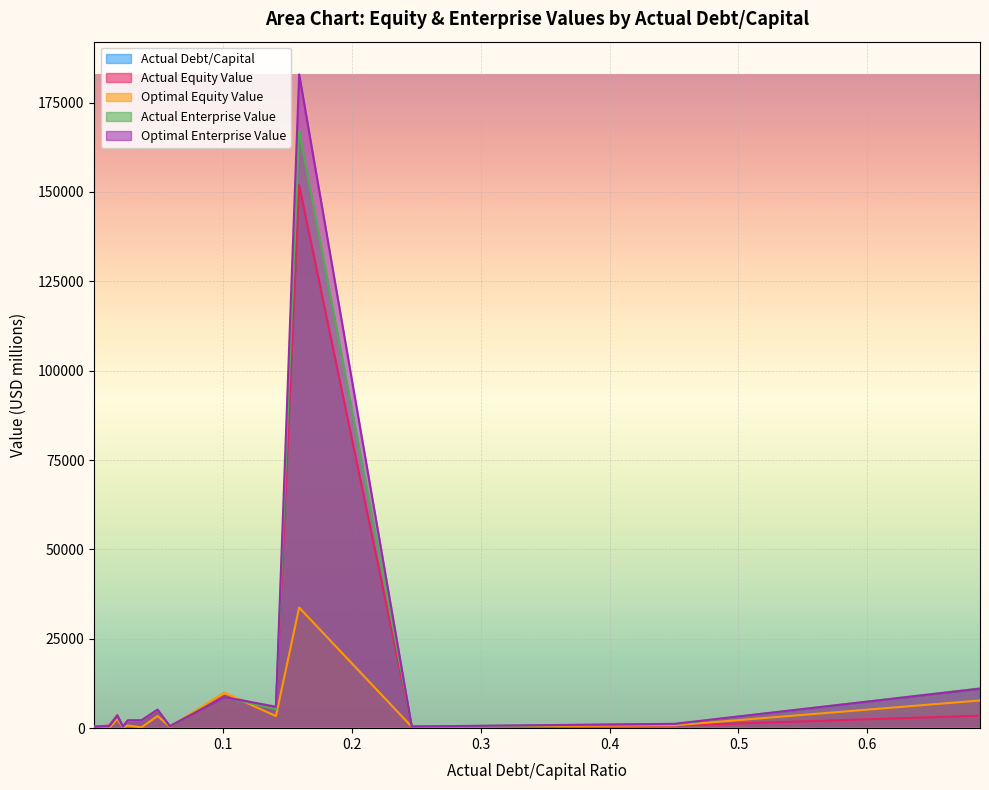

How many interior local peaks does the Actual Enterprise Value series have?

3